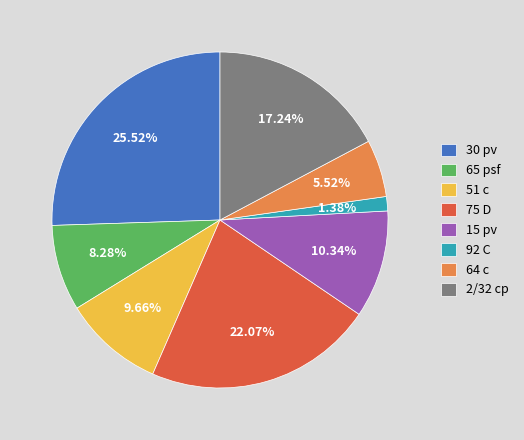

Is it true that 15 pv is 2% of the pie?

False